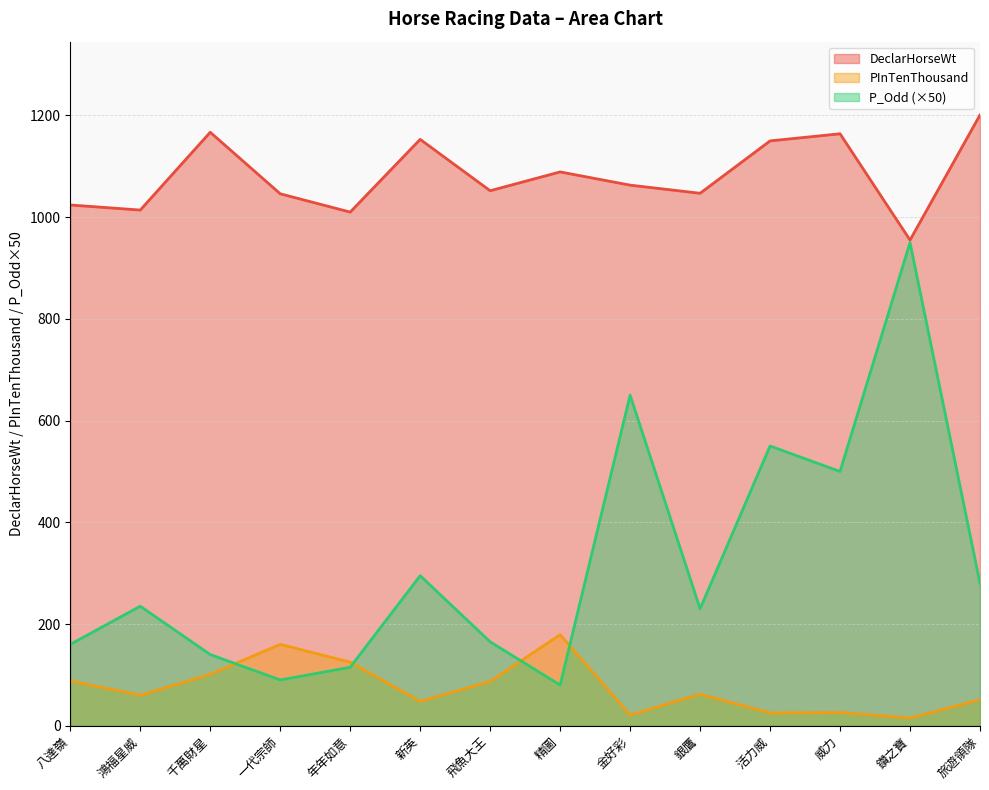

What is the minimum value shown in the chart?

15.0